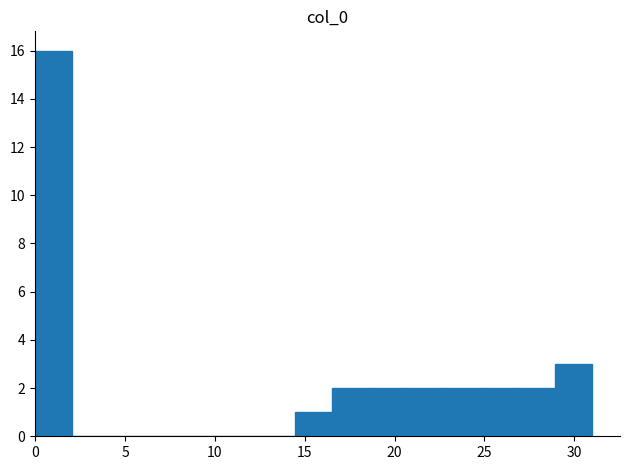

Which range on the x-axis has the tallest bar?

0.0 to 2.0